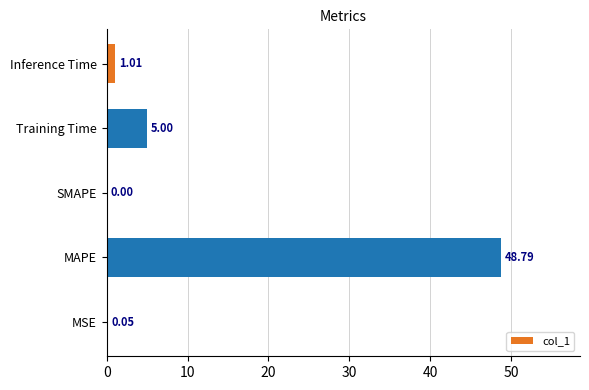

At which category does the chart reach its peak across all series?

MAPE